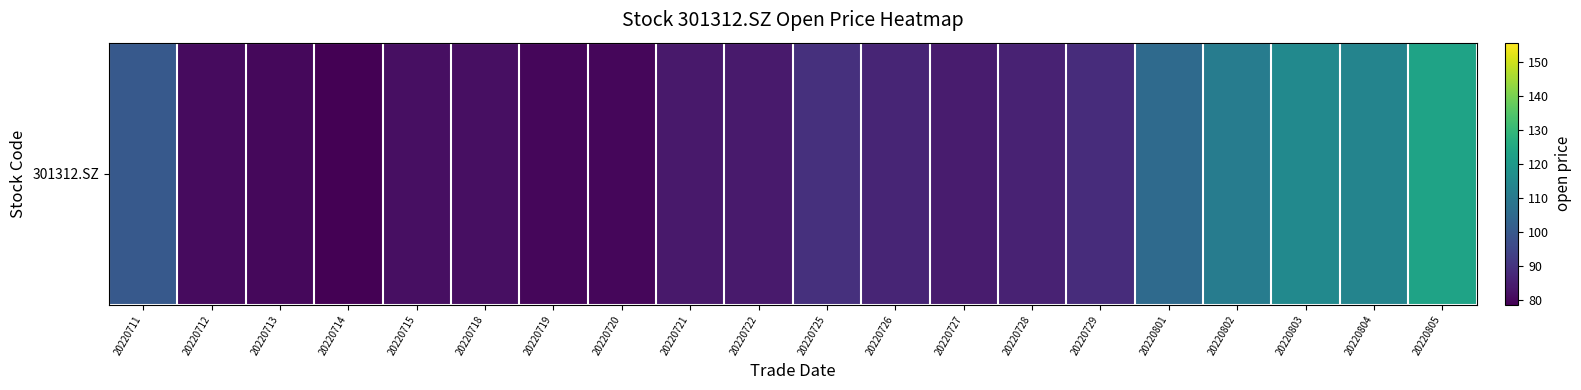

What is the ratio of the value at 20220805 to the value at 20220719?

1.5